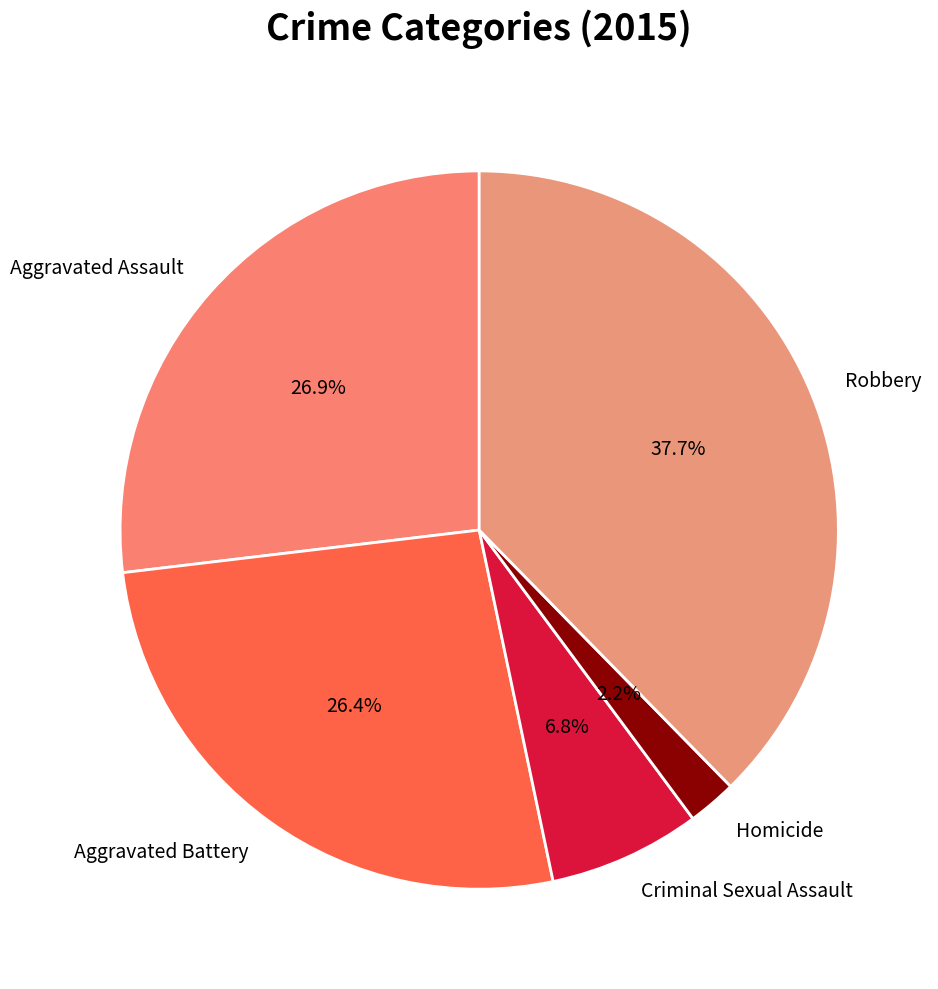

Between Aggravated Battery and Robbery, which is larger?

Robbery